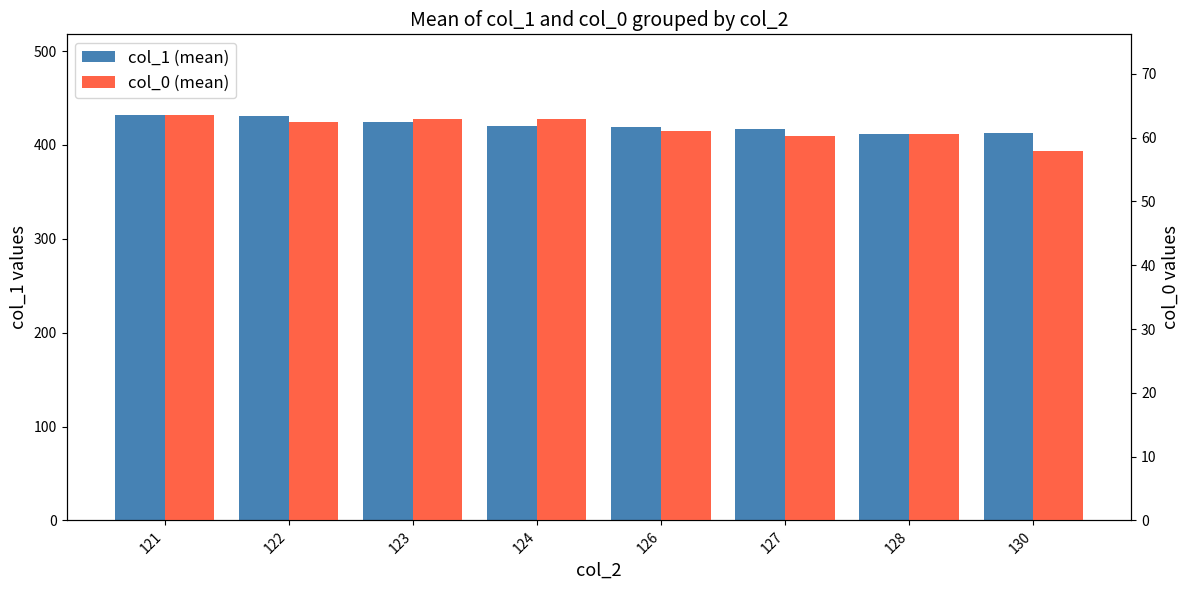

What is the maximum value shown in the chart?

431.5